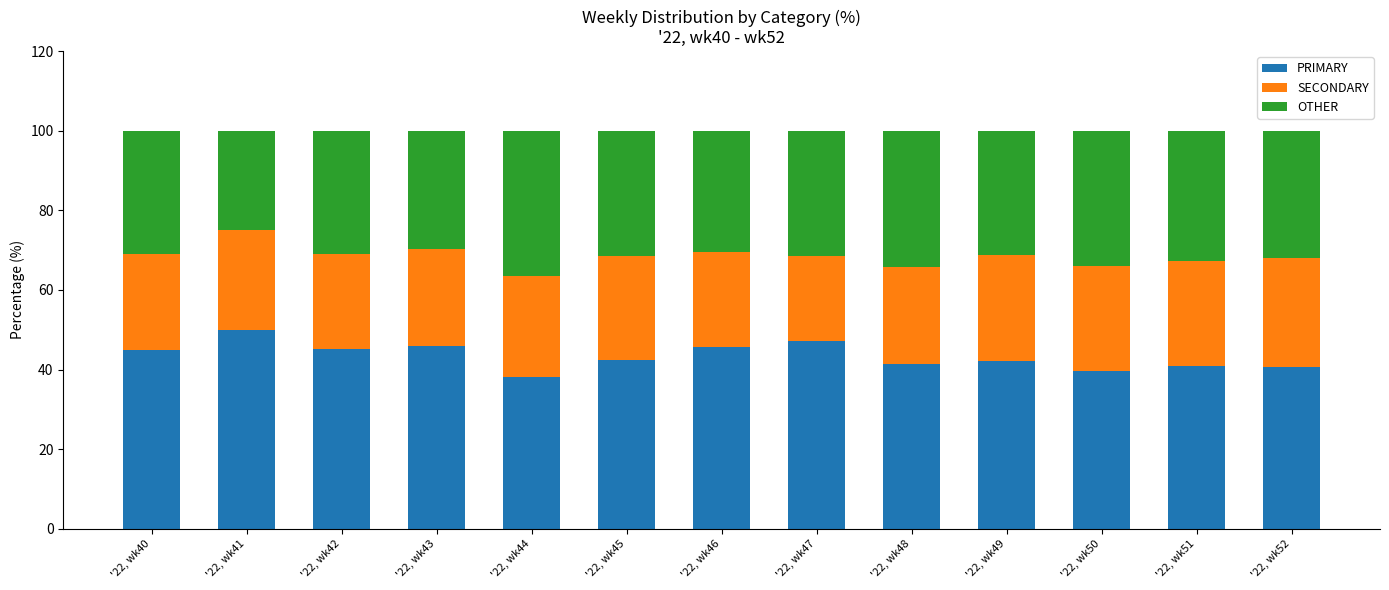

What is the difference between the PRIMARY values at '22, wk51 and '22, wk41?

9.2